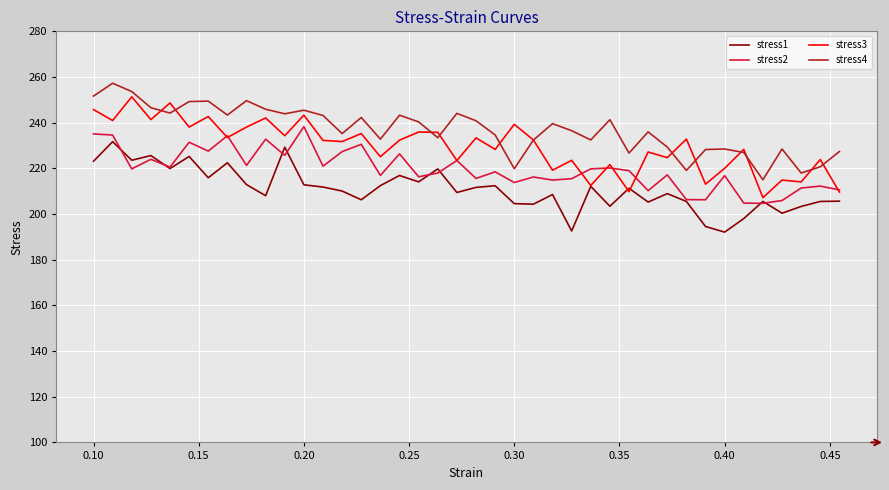

Which series has the largest total across all categories?

stress4